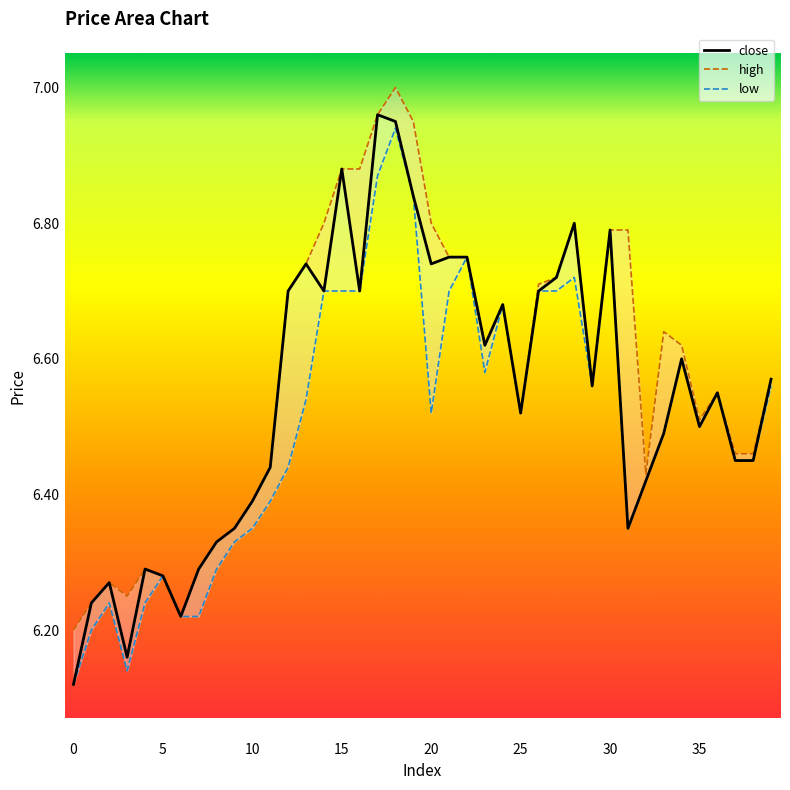

What value does the low series have at 15?

6.7